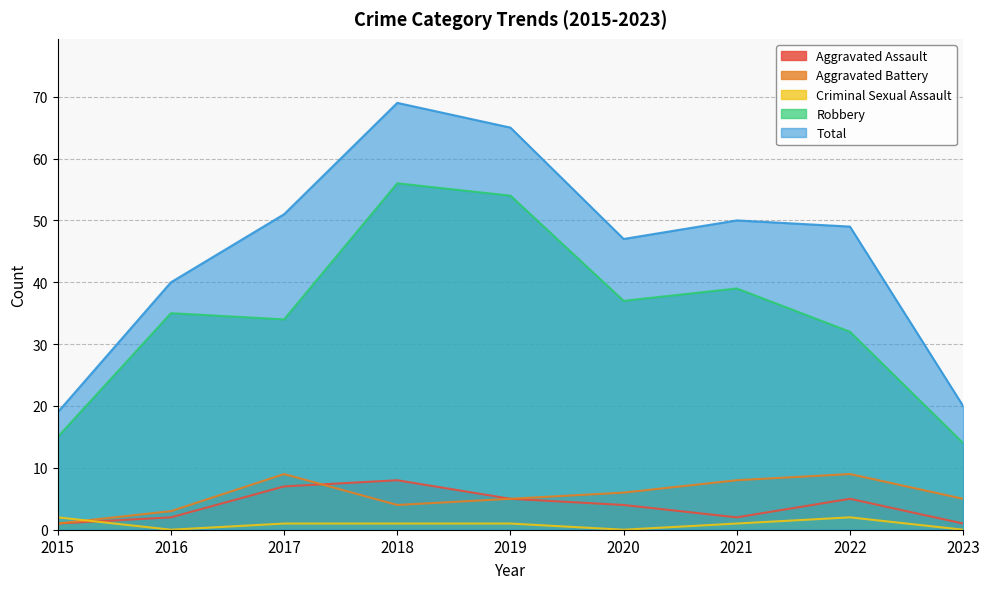

True or false: Aggravated Battery and Robbery cross at least once.

False